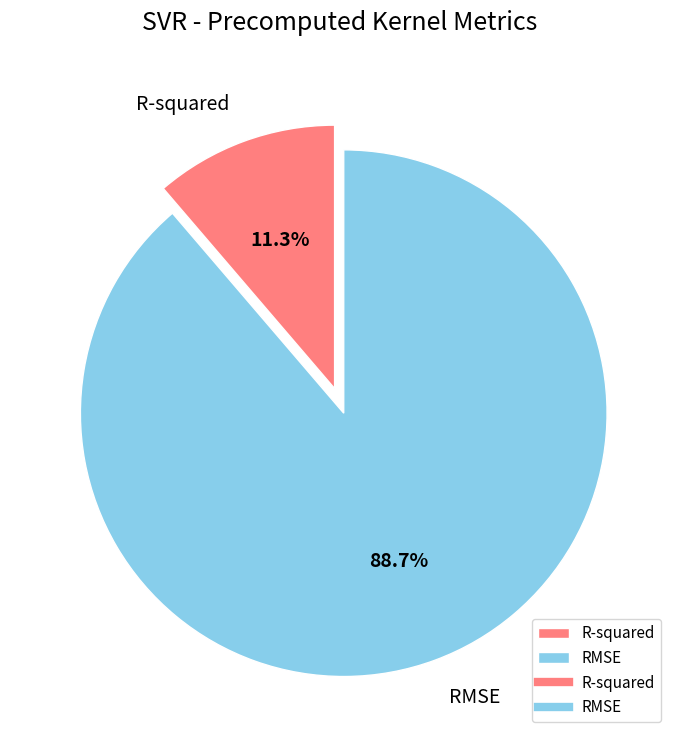

Which has a higher value, RMSE or R-squared?

RMSE